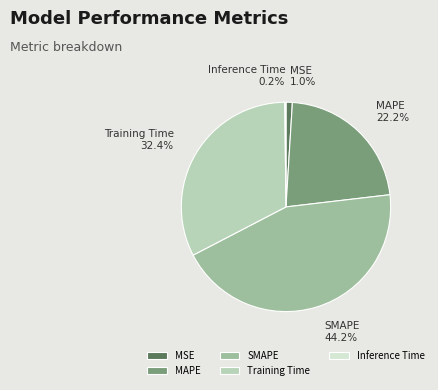

Which slice is the largest?

SMAPE